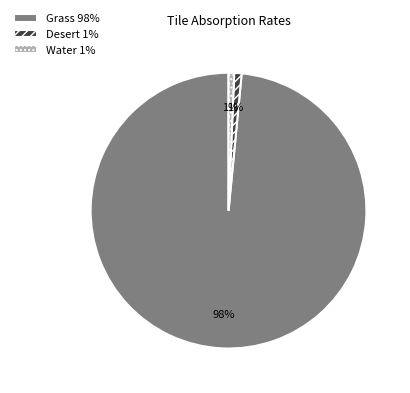

Does Grass represent more than half of the total?

Yes